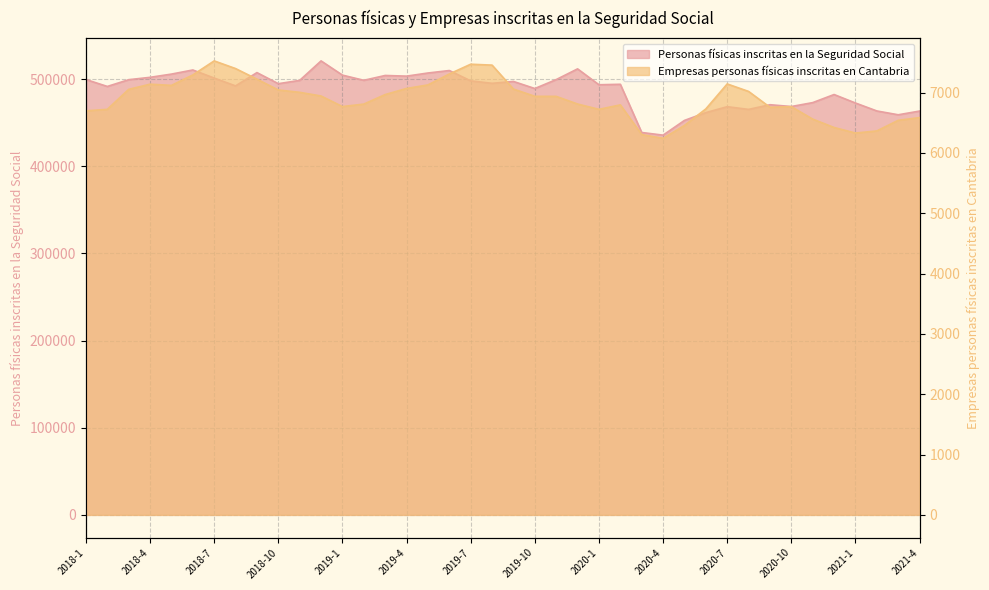

At how many categories does at least one series exceed 125594?

40